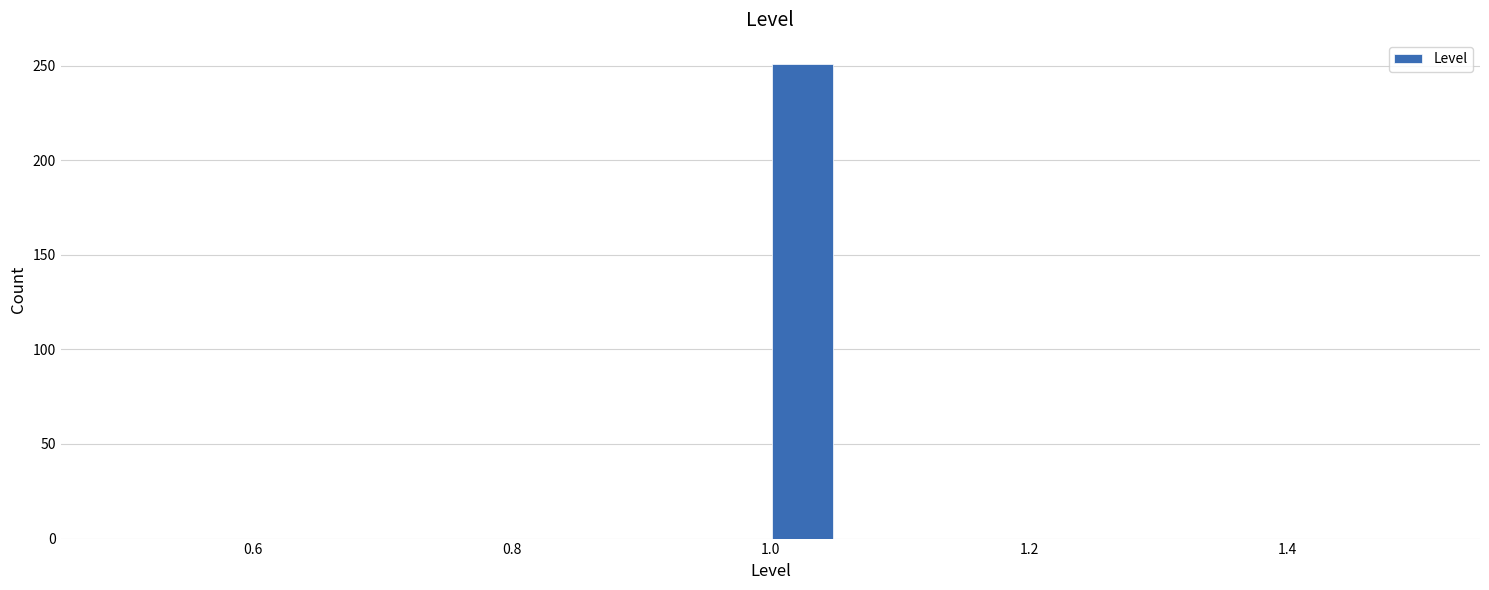

Around what value on the x-axis is the tallest bar? Give the approximate position of its centre, as read against the axis.

1.02